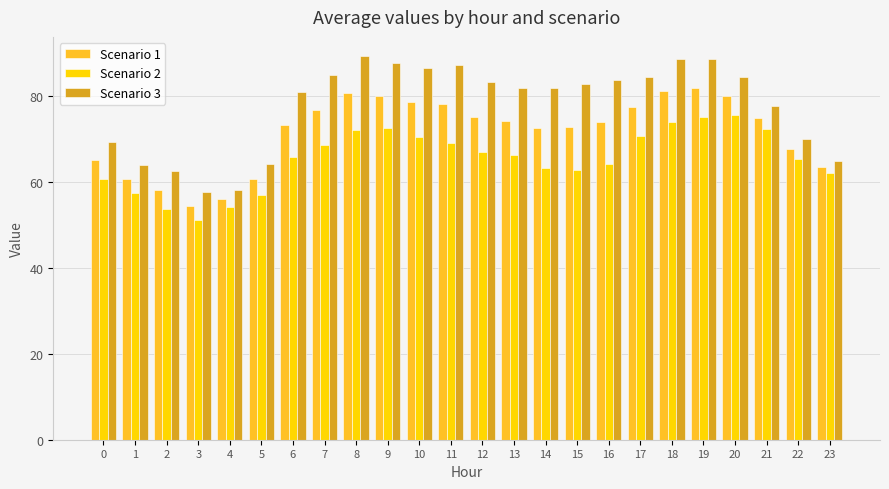

At which label does Scenario 2 reach its minimum?

3